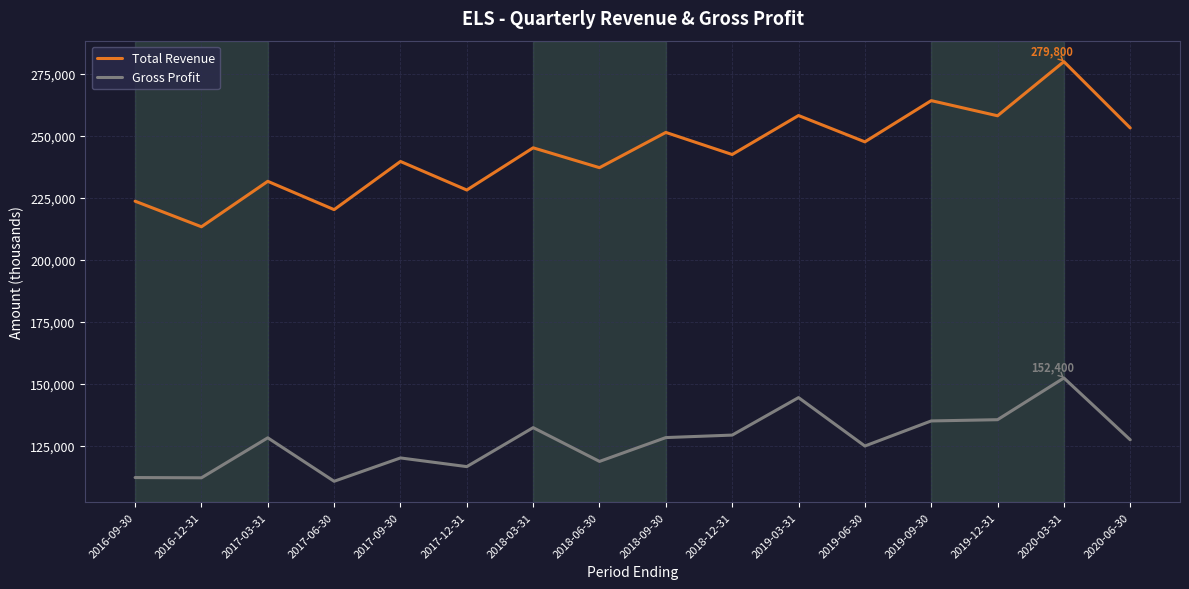

Which series has the largest range (max minus min)?

Total Revenue